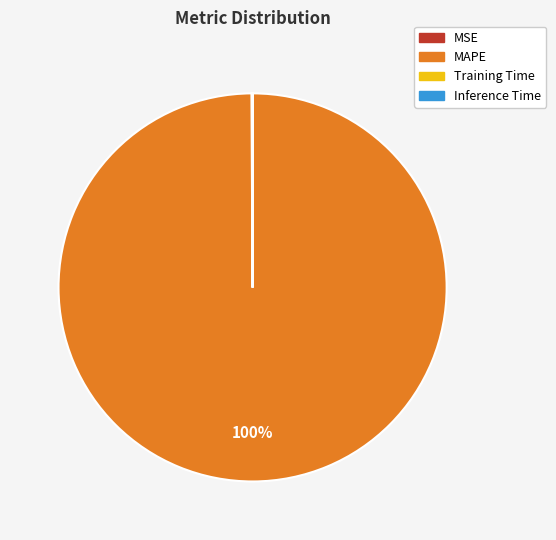

To the nearest percent, what portion does MAPE represent?

100%